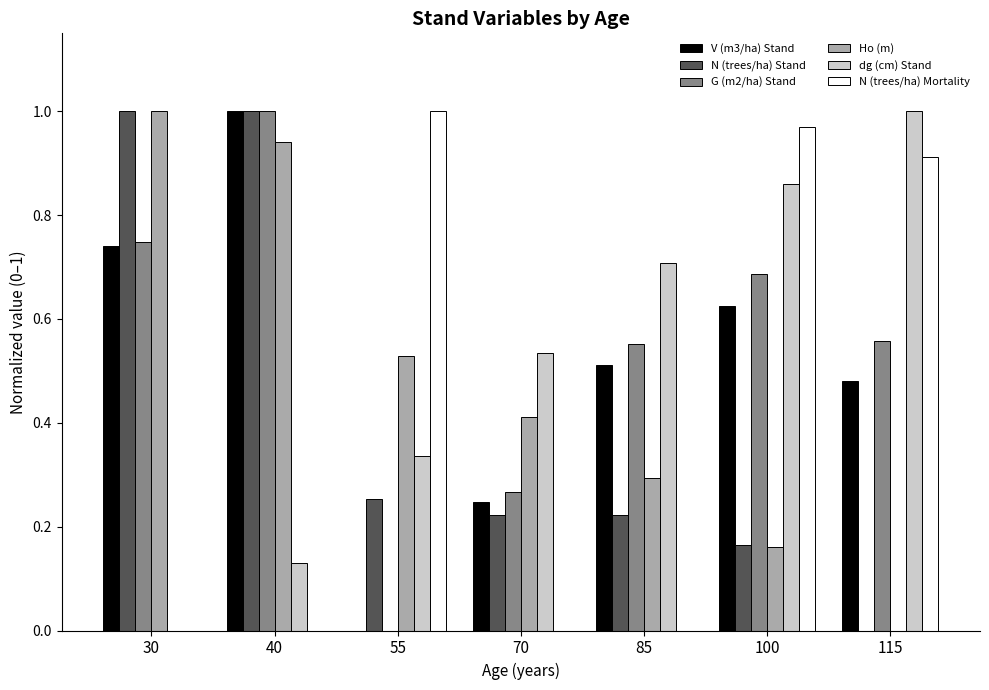

How many data points in dg (cm) Stand are above 0?

6